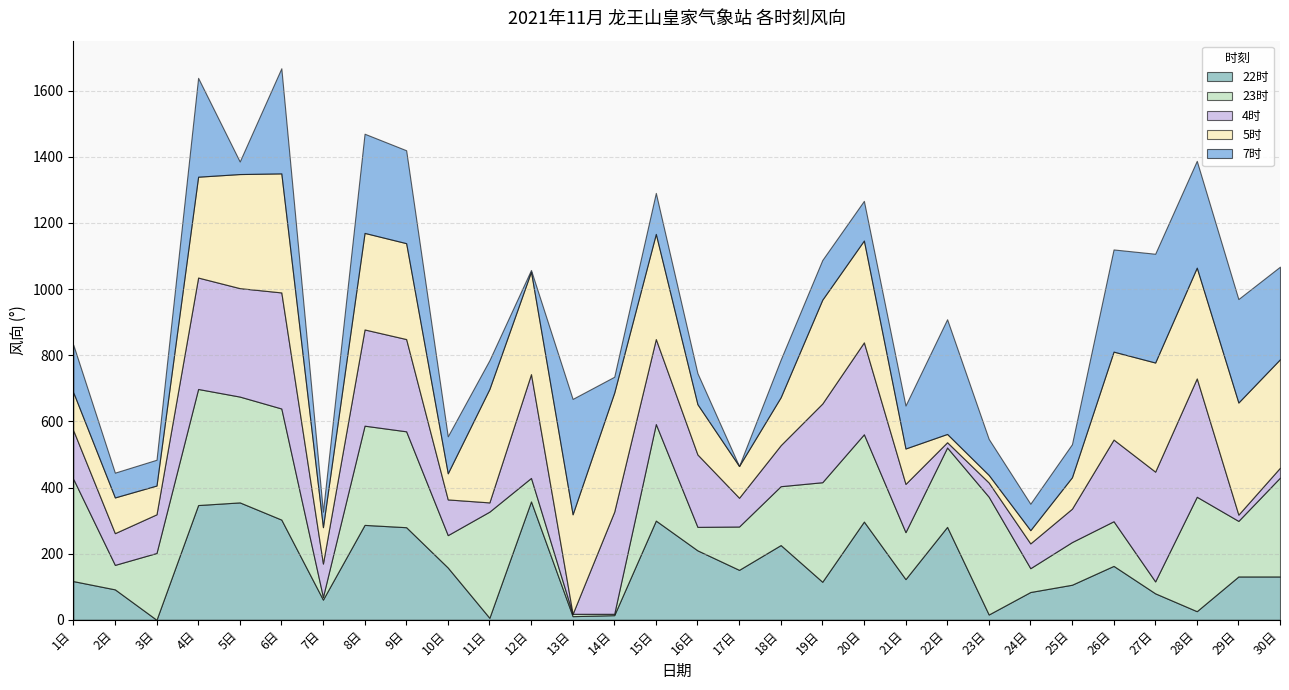

True or false: 4时 has more than 0 interior local peaks.

True